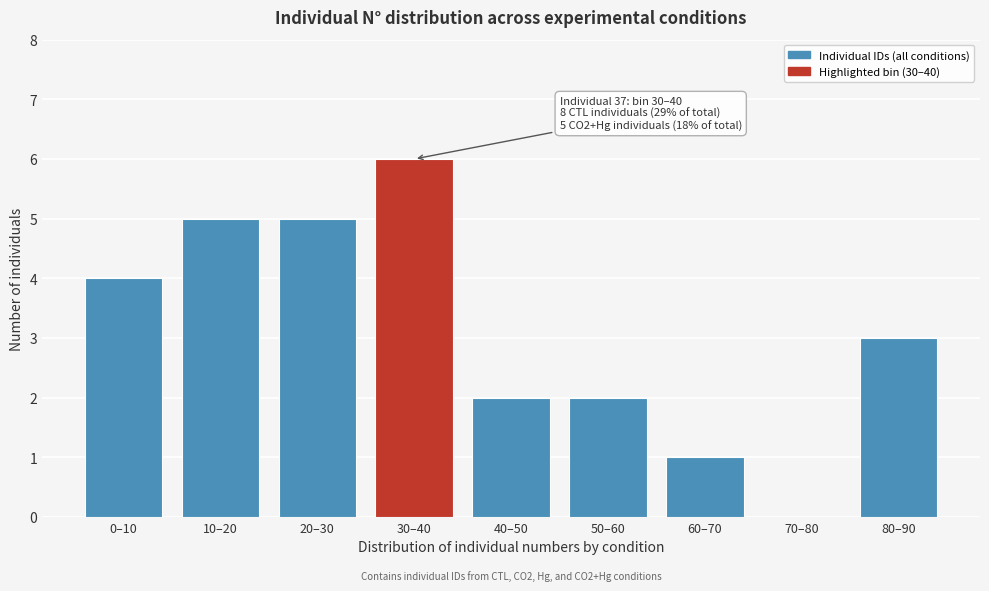

Reading left to right, transcribe all the data shown in this chart.

0–10=4	10–20=5	20–30=5	30–40=6	40–50=2	50–60=2	60–70=1	70–80=0	80–90=3